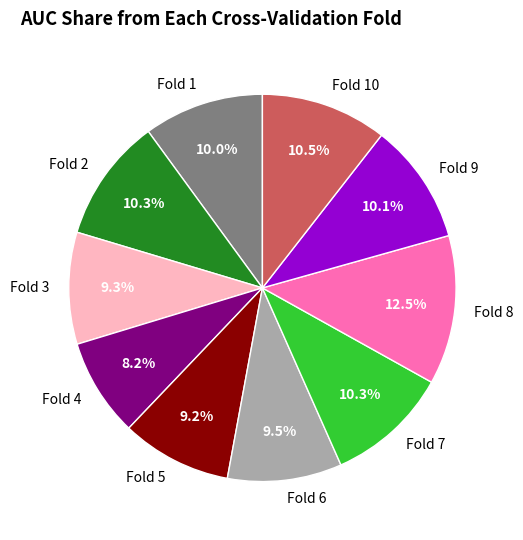

How many segments does this pie chart have?

10